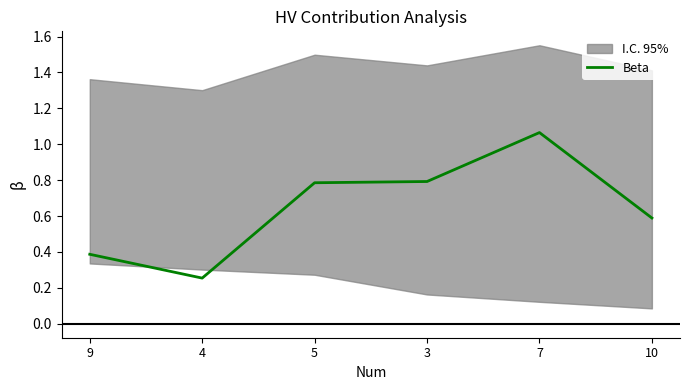

List the labels in order of value, smallest first.

4, 9, 10, 5, 3, 7